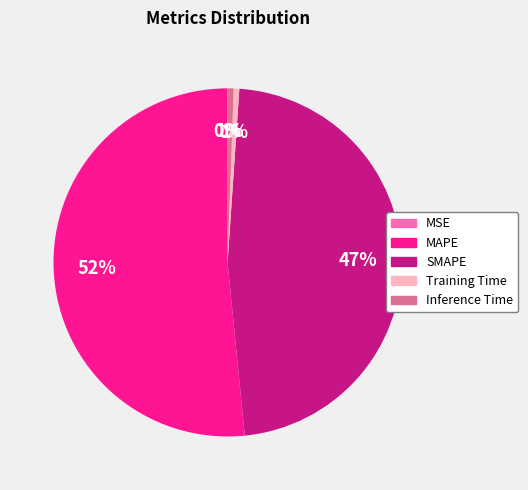

What is the largest slice in the pie chart?

MAPE